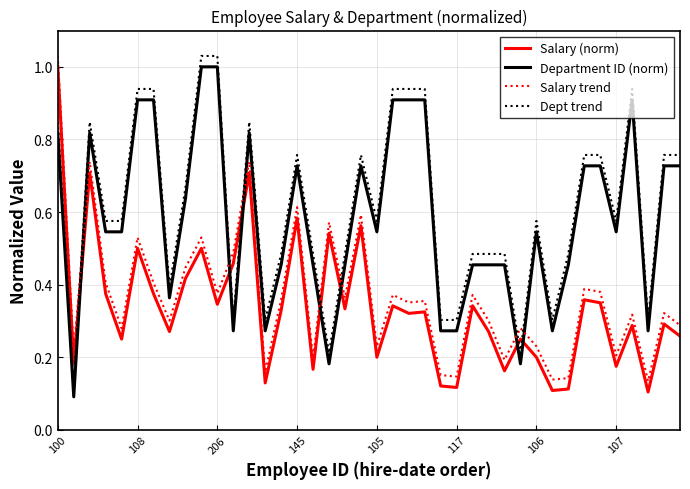

True or false: Salary (norm) and Salary trend intersect in this chart.

False